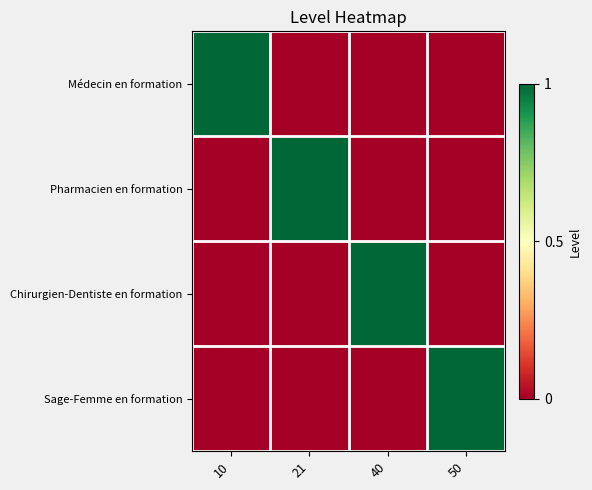

How many categories are shown in the chart?

4